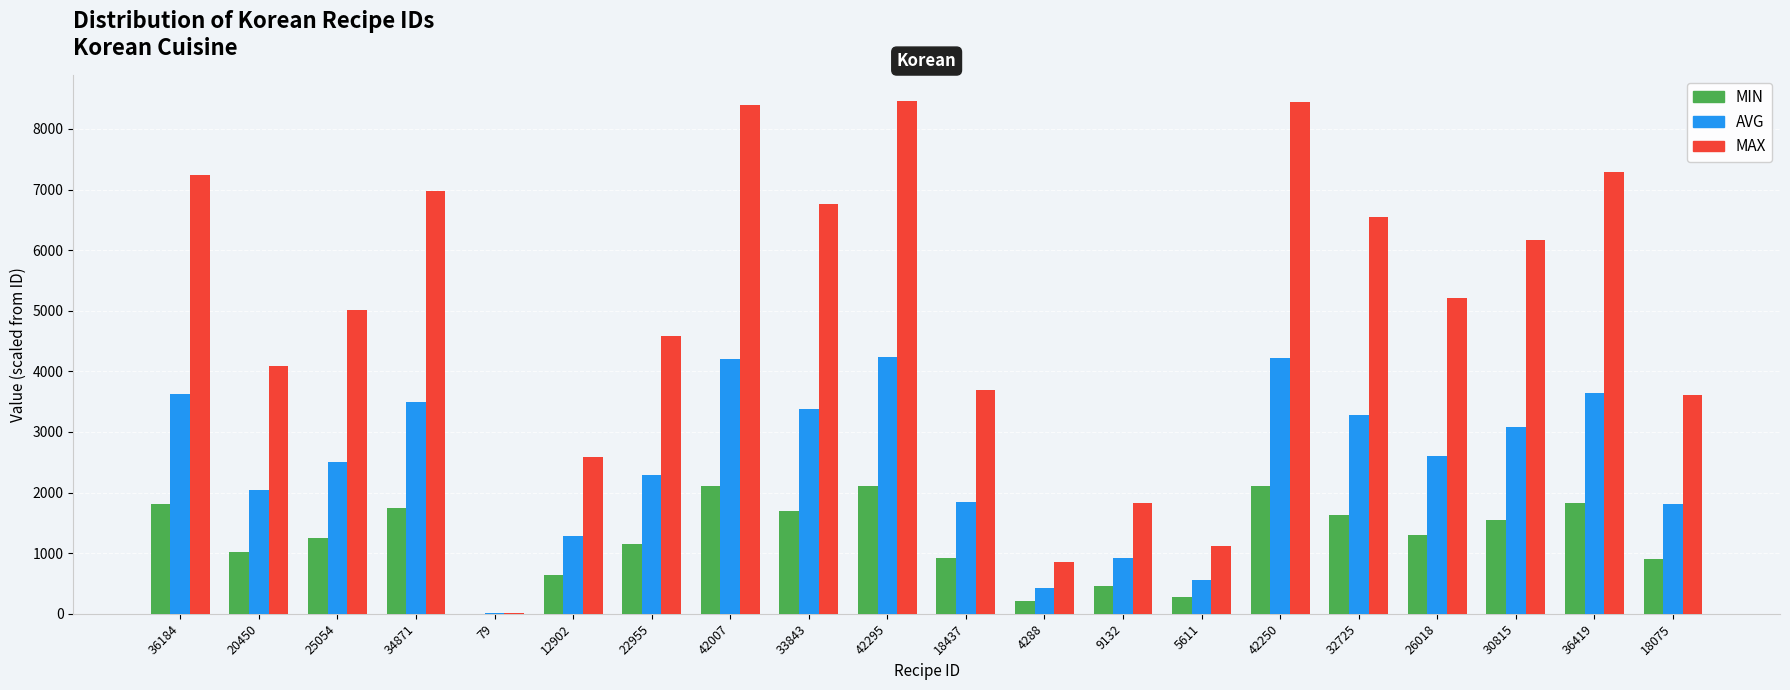

Where does the MIN series first go above 1300?

36184